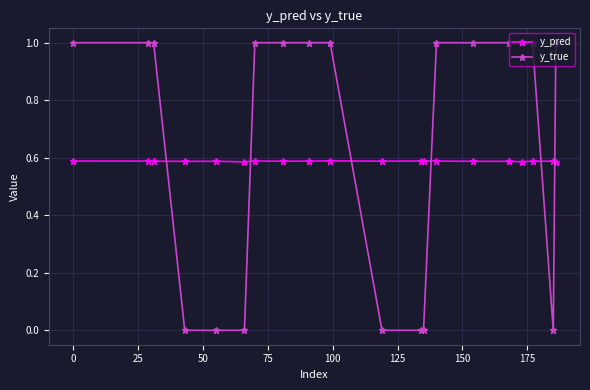

What is the sum of all y_true values?

13.0